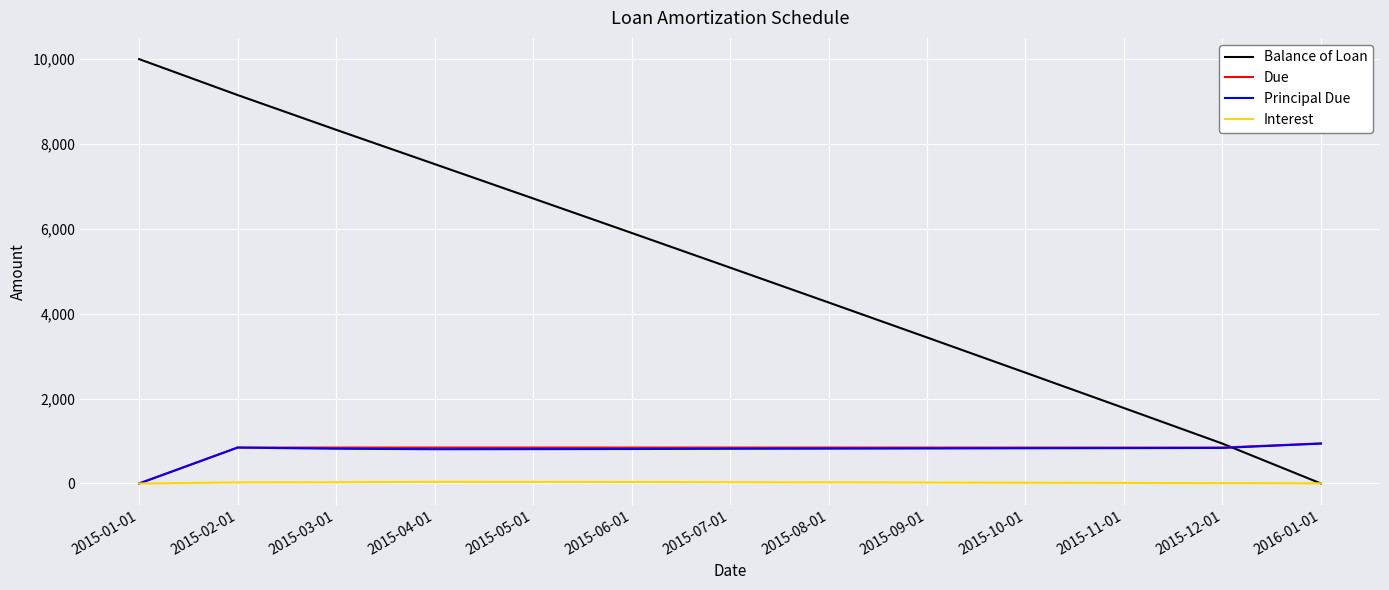

How many distinct data groups are displayed?

4